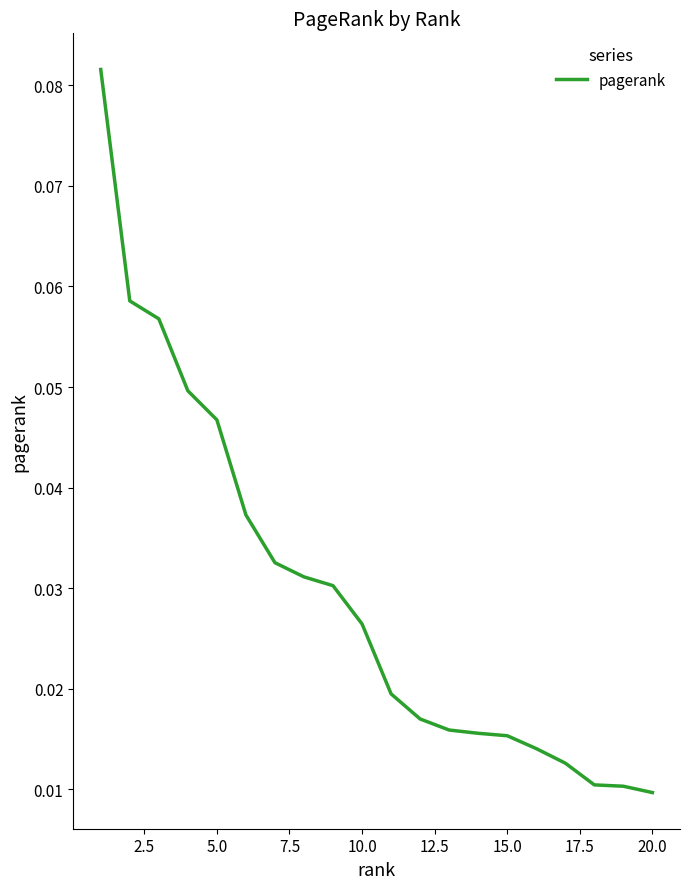

Count the values in the range 0 to 1.

20